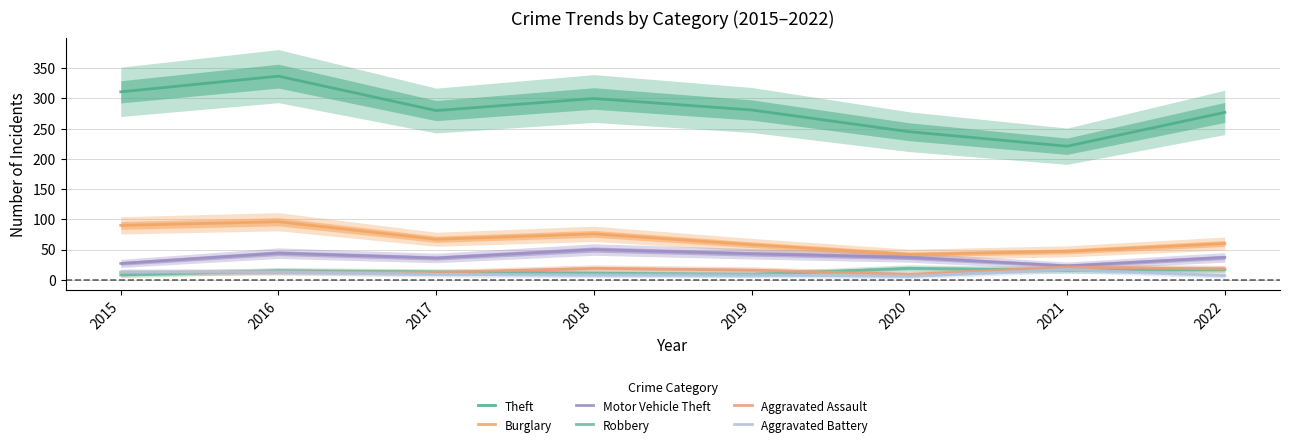

Reading left to right, list all the values displayed in this chart.

Theft: 2015=311	2016=337	2017=280	2018=300	2019=281	2020=245	2021=221	2022=277
Burglary: 2015=90	2016=96	2017=67	2018=76	2019=58	2020=42	2021=47	2022=60
Motor Vehicle Theft: 2015=27	2016=44	2017=36	2018=50	2019=43	2020=37	2021=23	2022=37
Robbery: 2015=8	2016=15	2017=13	2018=11	2019=9	2020=19	2021=16	2022=17
Aggravated Assault: 2015=12	2016=13	2017=12	2018=19	2019=16	2020=9	2021=21	2022=18
Aggravated Battery: 2015=13	2016=13	2017=9	2018=8	2019=8	2020=6	2021=17	2022=7